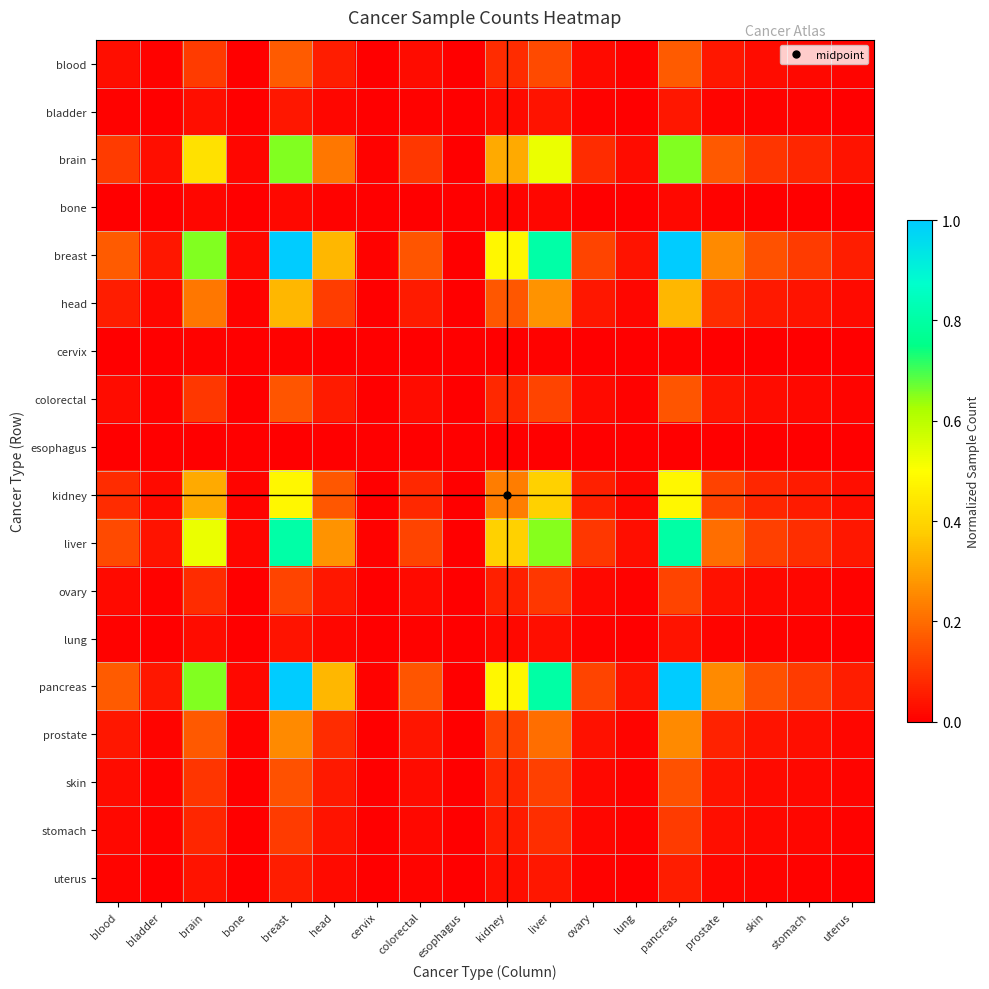

Which category has the lowest value across all series?

esophagus